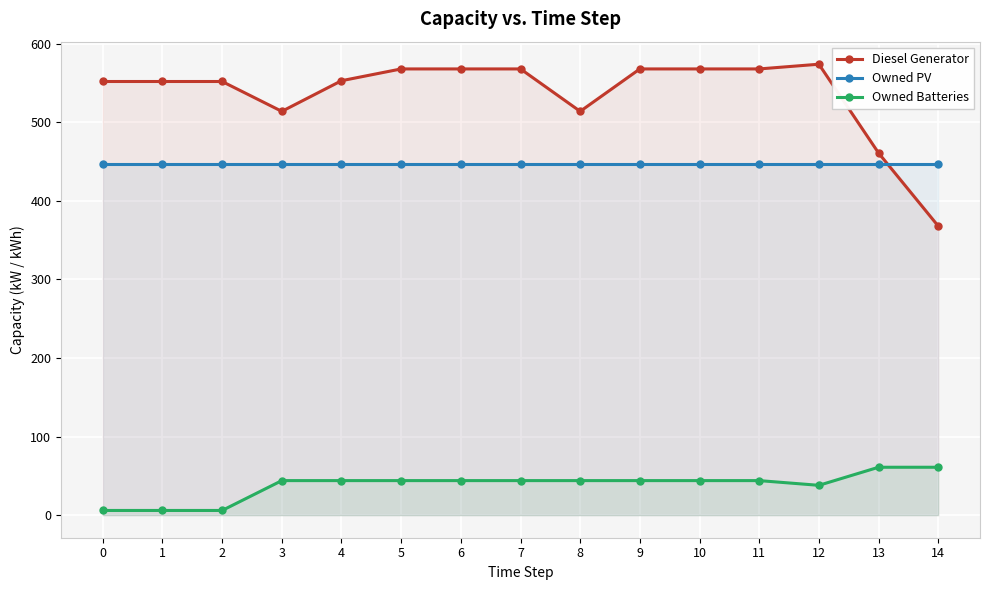

Is it true that Owned Batteries equals 61 at 14?

True